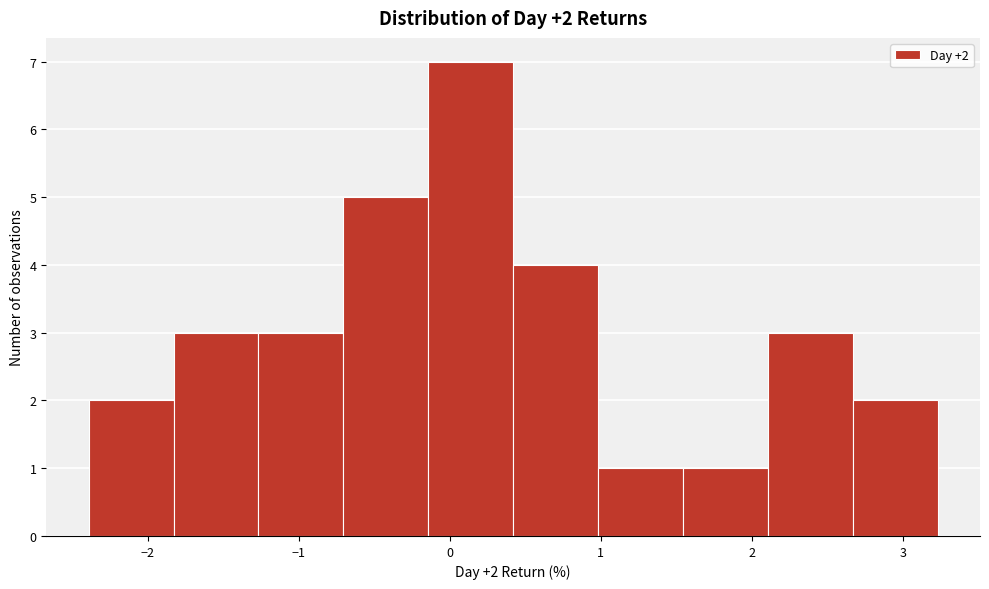

Which range on the x-axis has the tallest bar?

-0.1 to 0.4